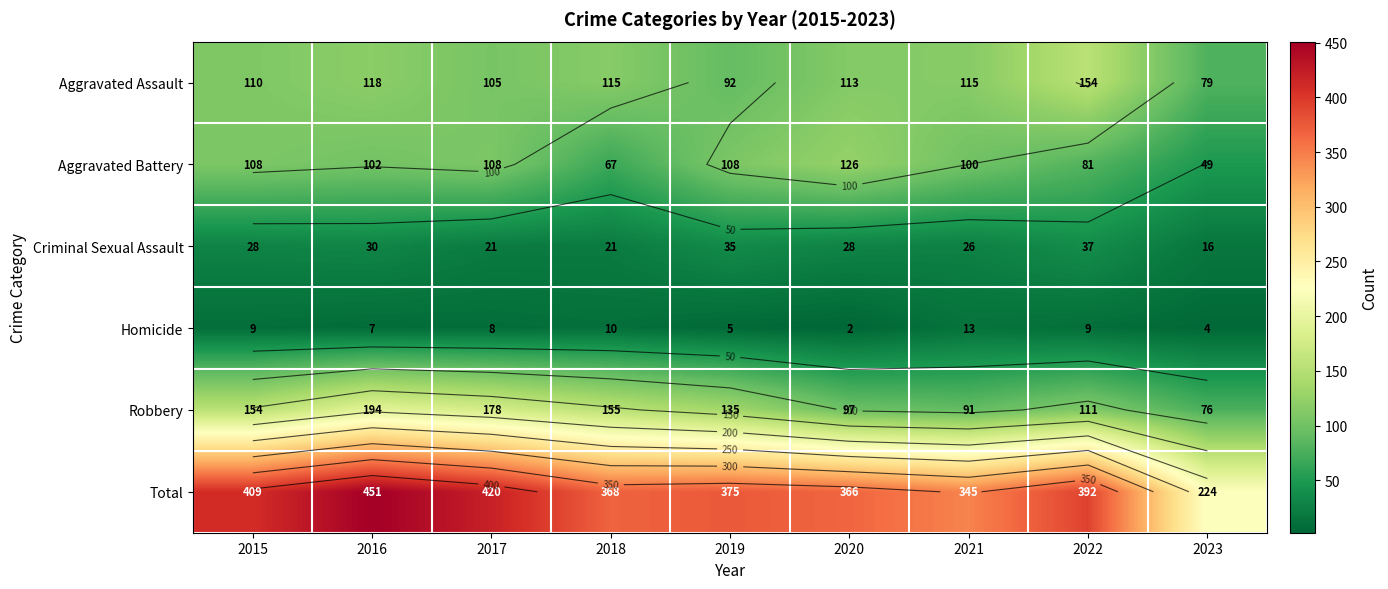

Which category has the highest value across all series?

2016